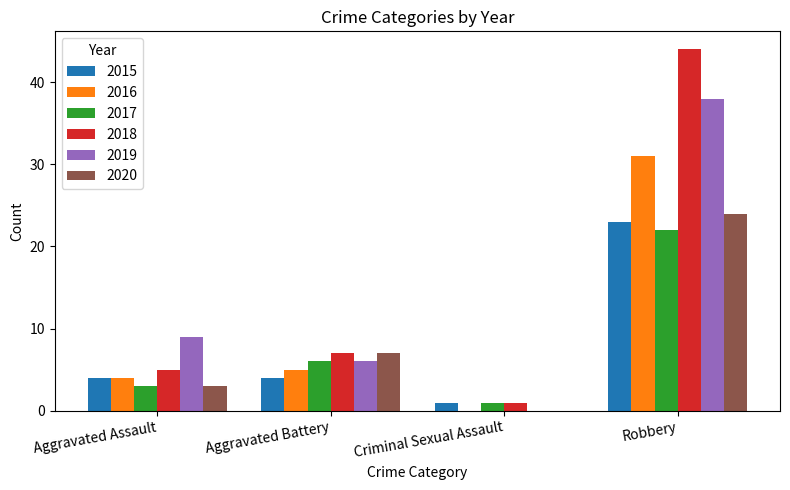

Between Aggravated Battery and Criminal Sexual Assault, which series saw the biggest shift?

2020